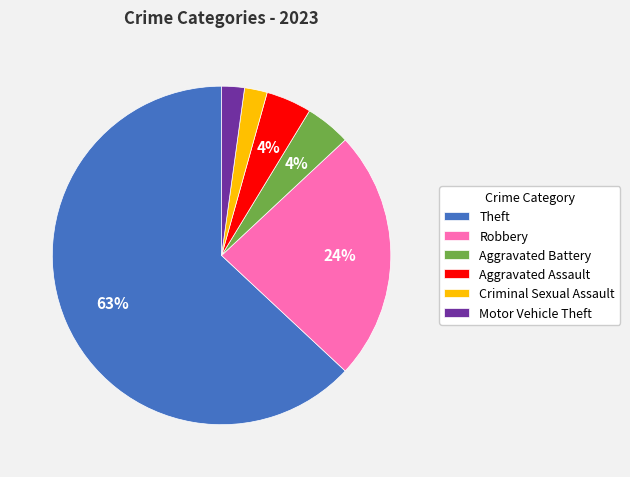

What is the ratio of the value at Aggravated Assault to the value at Criminal Sexual Assault?

2.0